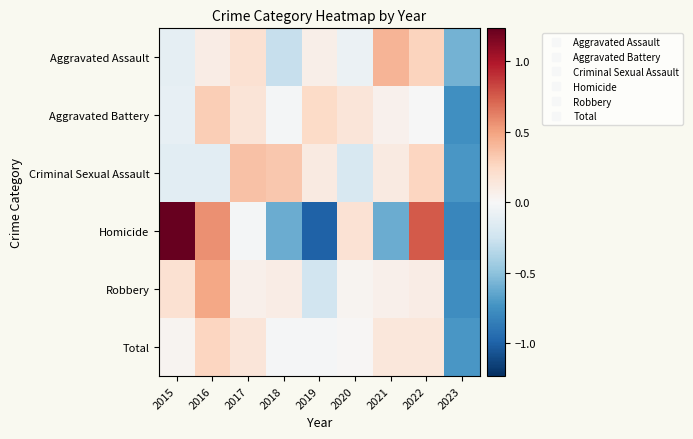

Reading left to right, list all the values displayed in this chart.

Aggravated Assault: 2015=-0.1	2016=0.1	2017=0.2	2018=-0.3	2019=0.1	2020=-0.1	2021=0.4	2022=0.3	2023=-0.6
Aggravated Battery: 2015=-0.1	2016=0.3	2017=0.2	2018=-0.0	2019=0.2	2020=0.1	2021=0.0	2022=-0.0	2023=-0.8
Criminal Sexual Assault: 2015=-0.1	2016=-0.1	2017=0.4	2018=0.3	2019=0.1	2020=-0.2	2021=0.1	2022=0.3	2023=-0.7
Homicide: 2015=1.5	2016=0.6	2017=-0.0	2018=-0.6	2019=-1.0	2020=0.2	2021=-0.6	2022=0.8	2023=-0.8
Robbery: 2015=0.2	2016=0.5	2017=0.1	2018=0.1	2019=-0.2	2020=0.0	2021=0.1	2022=0.1	2023=-0.8
Total: 2015=0.0	2016=0.3	2017=0.2	2018=-0.0	2019=-0.0	2020=0.0	2021=0.1	2022=0.1	2023=-0.7